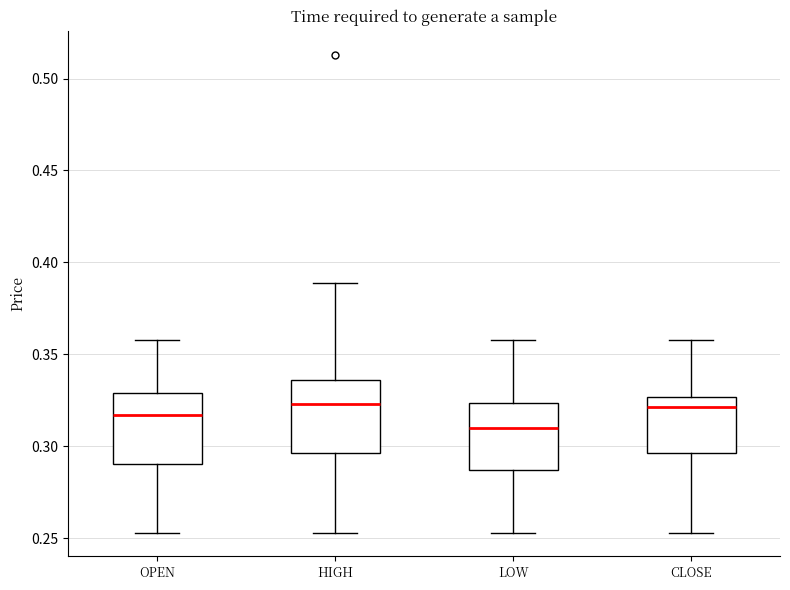

Reading left to right, transcribe this box plot: for each box, give where its median line is, the range the box spans, and where its two whiskers end, as read against the y-axis. The values are not printed on the chart, so give them approximately, as read against the axis.

OPEN: median 0.315, box 0.290 to 0.330, whiskers 0.255 to 0.360
HIGH: median 0.325, box 0.295 to 0.335, whiskers 0.255 to 0.390
LOW: median 0.310, box 0.285 to 0.325, whiskers 0.255 to 0.360
CLOSE: median 0.320, box 0.295 to 0.325, whiskers 0.255 to 0.360